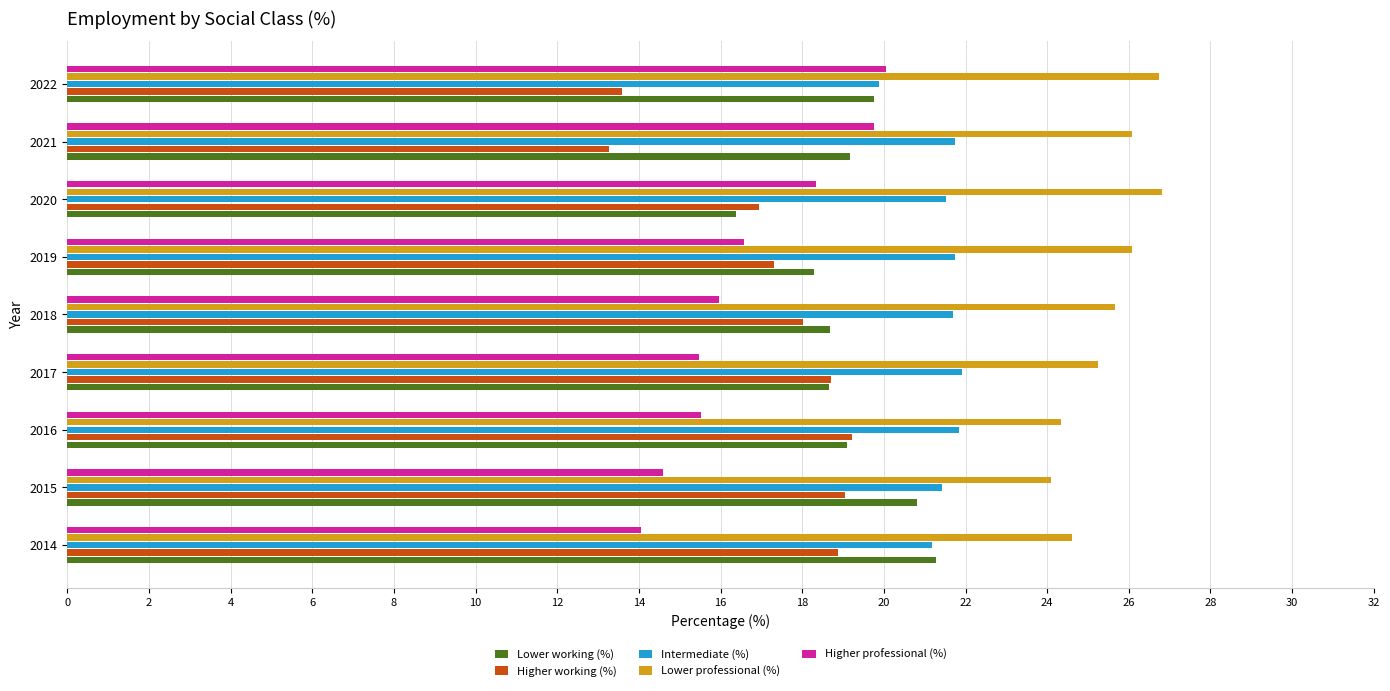

How many distinct data groups are displayed?

5